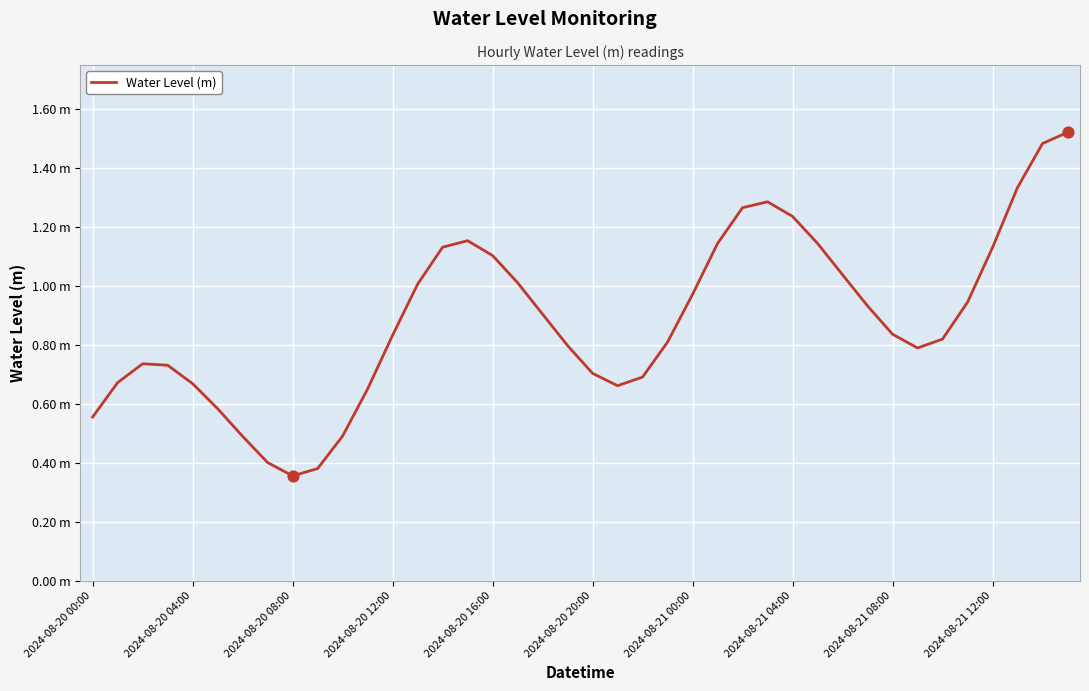

Is this an area chart (filled region under the line)?

No